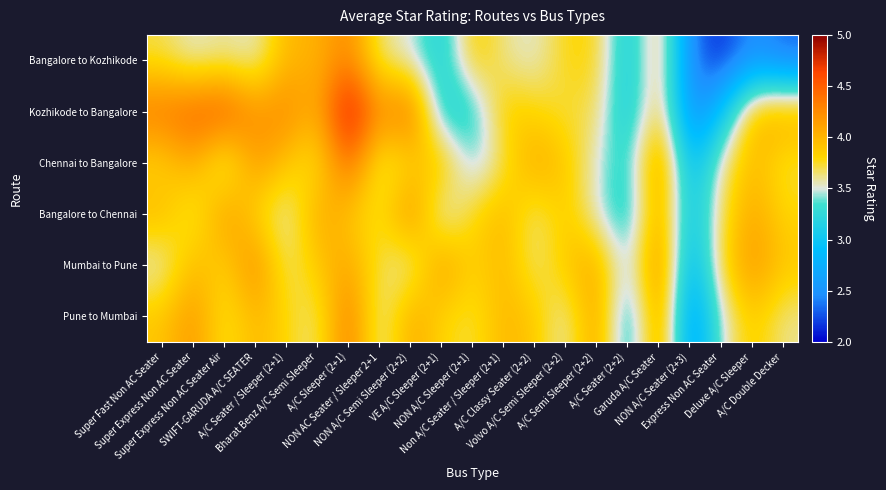

At how many categories does at least one series exceed 4?

15